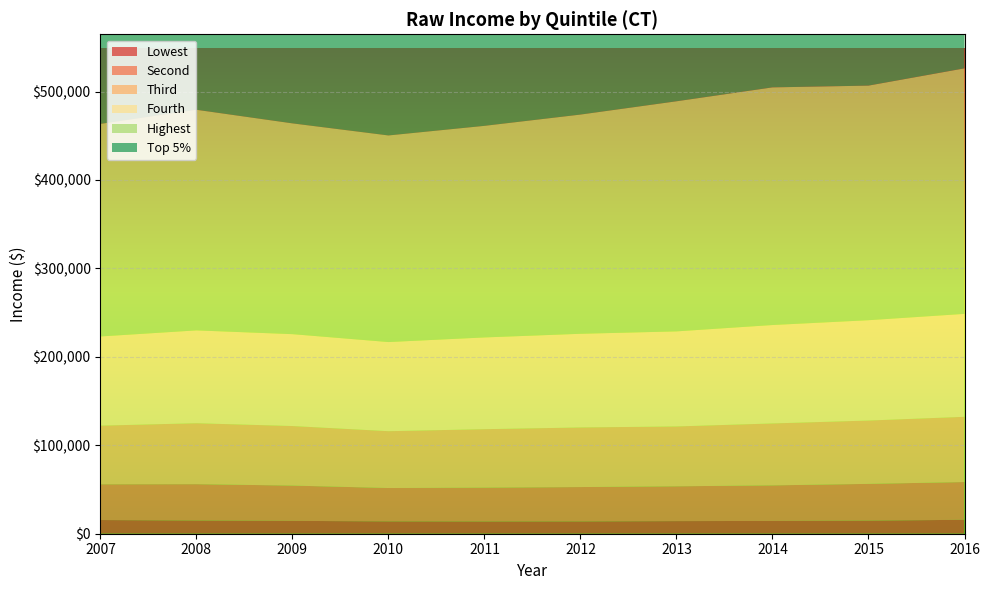

Reading left to right, transcribe all the data shown in this chart.

lowest: 2007=15491	2008=14932	2009=14525	2010=13969	2011=13851	2012=13928	2013=14280	2014=14450	2015=14821	2016=15741
second: 2007=40420	2008=41106	2009=39911	2010=37716	2011=38253	2012=38840	2013=39355	2014=40217	2015=41544	2016=42703
third: 2007=66286	2008=68912	2009=67332	2010=64256	2011=66114	2012=67388	2013=67667	2014=70039	2015=71627	2016=73760
fourth: 2007=100874	2008=104987	2009=103911	2010=100813	2011=103747	2012=105935	2013=107508	2014=111294	2015=113453	2016=116405
highest: 2007=240360	2008=249468	2009=238354	2010=233617	2011=239273	2012=247890	2013=260196	2014=268738	2015=265290	2016=277666
top_5: 2007=461509	2008=480989	2009=445558	2010=436169	2011=436723	2012=466734	2013=497317	2014=511719	2015=494347	2016=522947